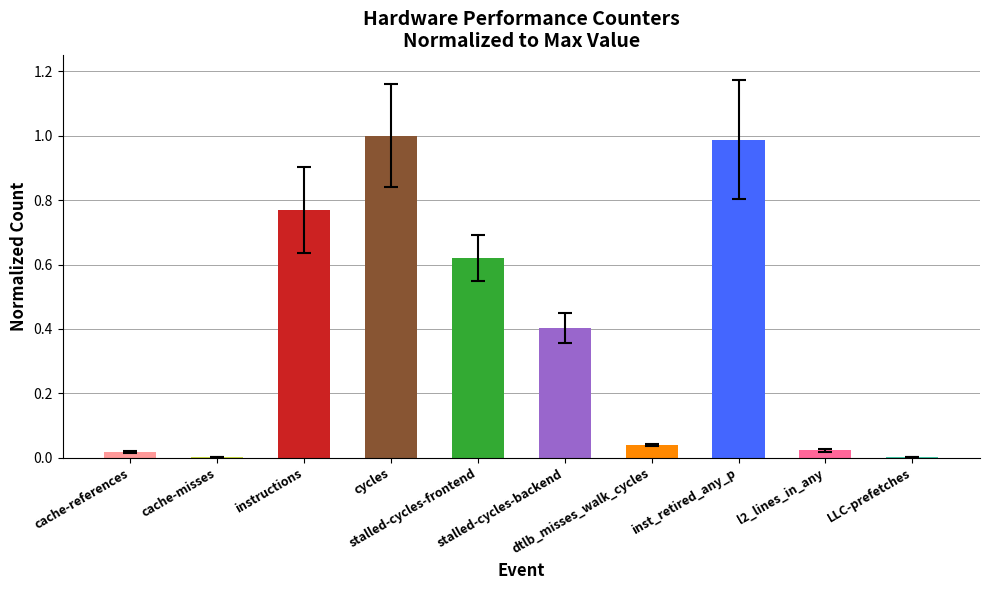

Which category has the highest value across all series?

cycles